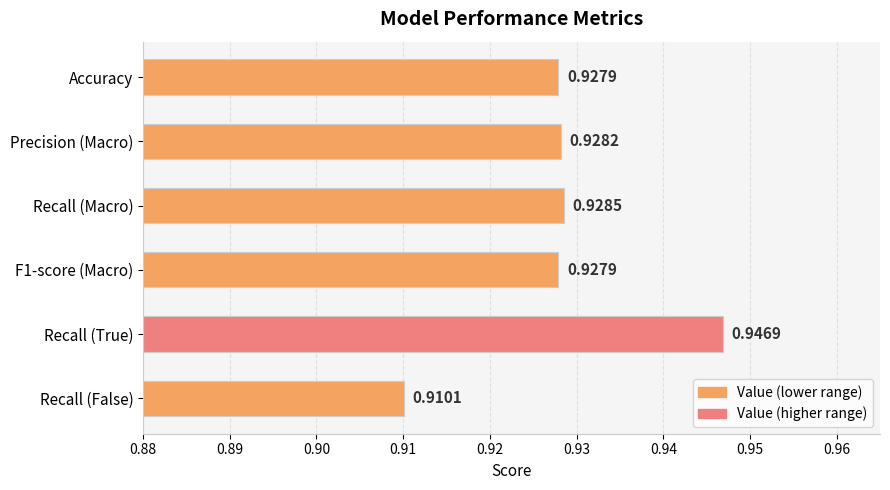

Which category has the highest value across all series?

Recall (True)